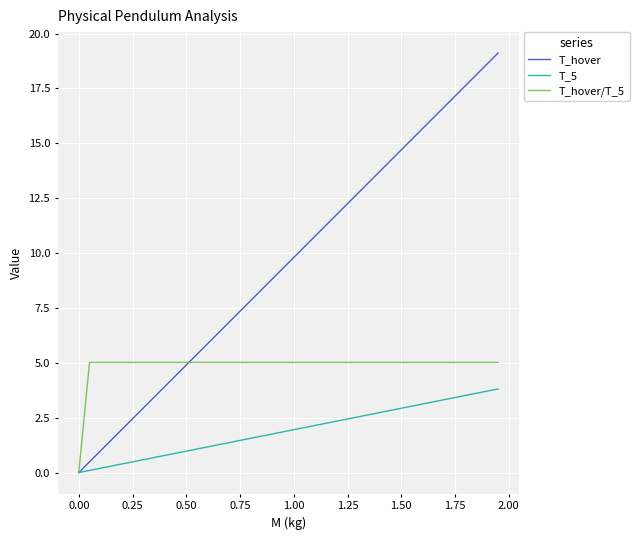

What is the difference between the maximum and minimum values in the T_hover/T_5 series?

5.0